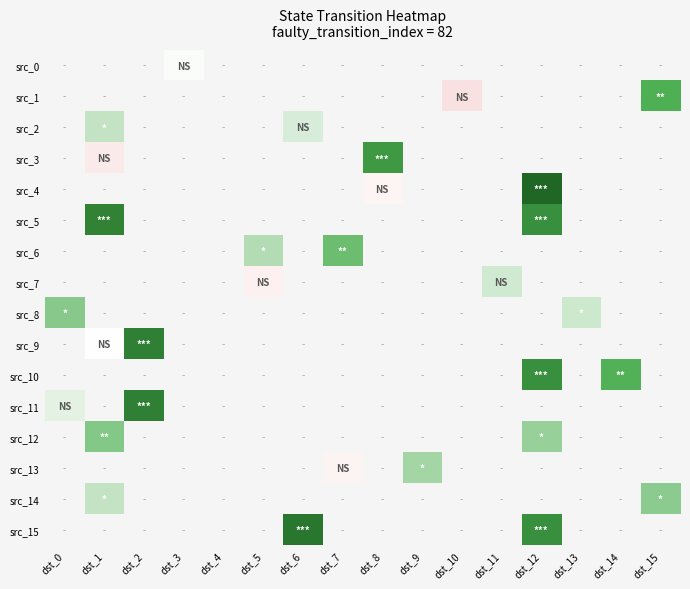

List the series in order of their overall mean, lowest first.

src_0, src_1, src_2, src_3, src_4, src_5, src_6, src_7, src_8, src_9, src_10, src_11, src_12, src_13, src_14, src_15